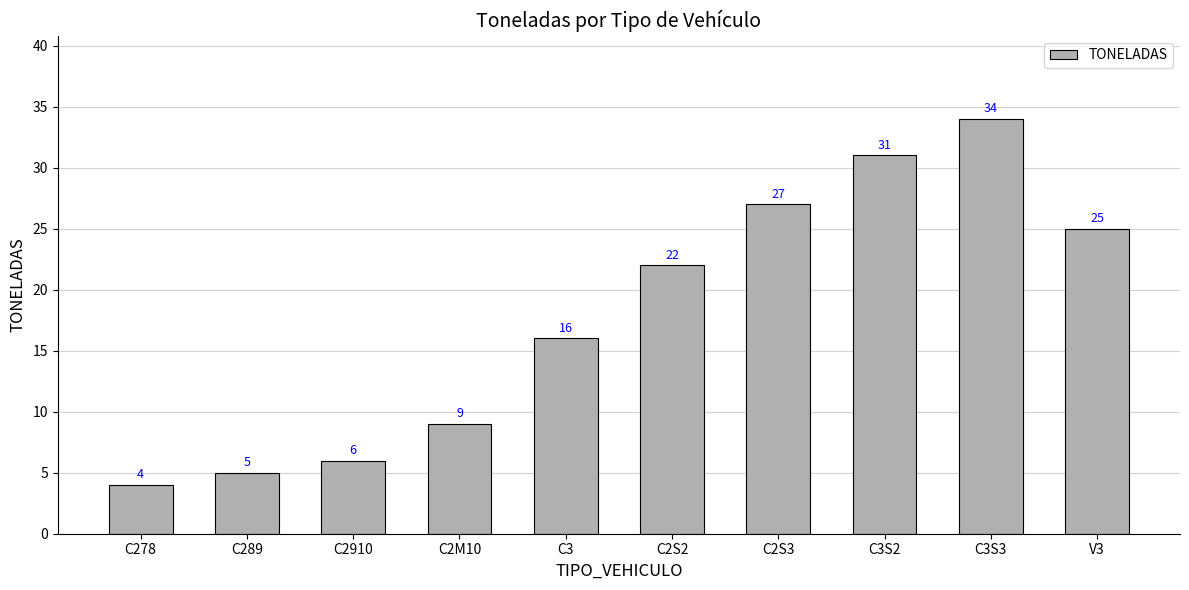

What is the maximum value shown in the chart?

34